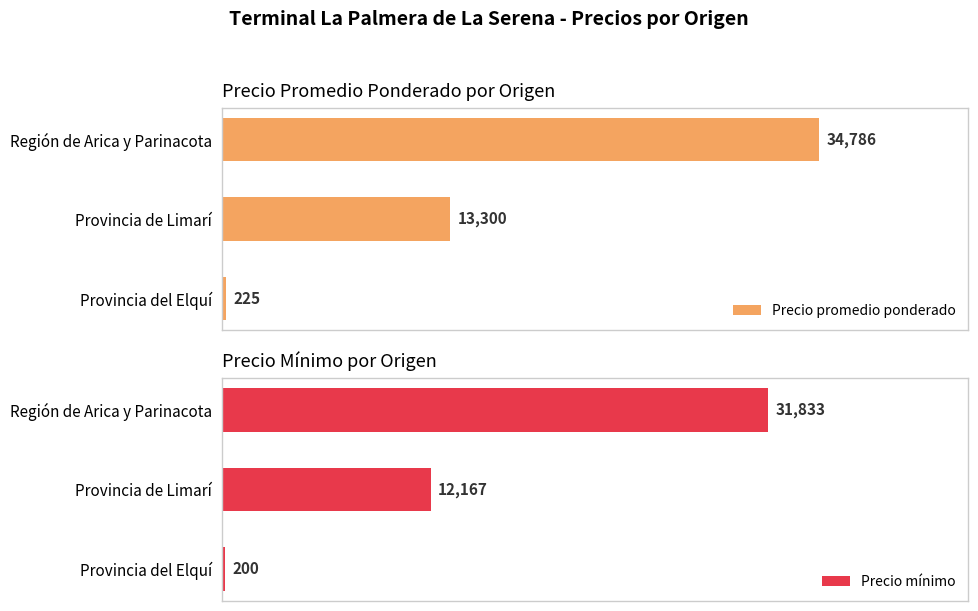

What is the difference between the maximum and second lowest values in the Precio promedio ponderado series?

21486